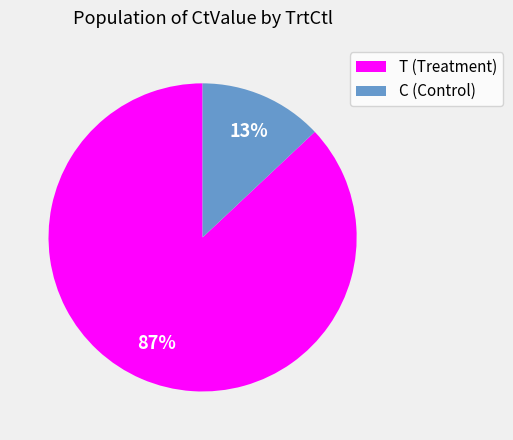

Which slice represents more than half of the pie?

T (Treatment)